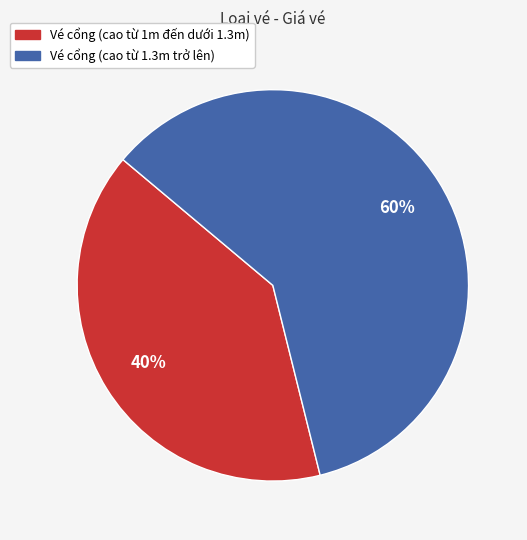

How many segments does this pie chart have?

2